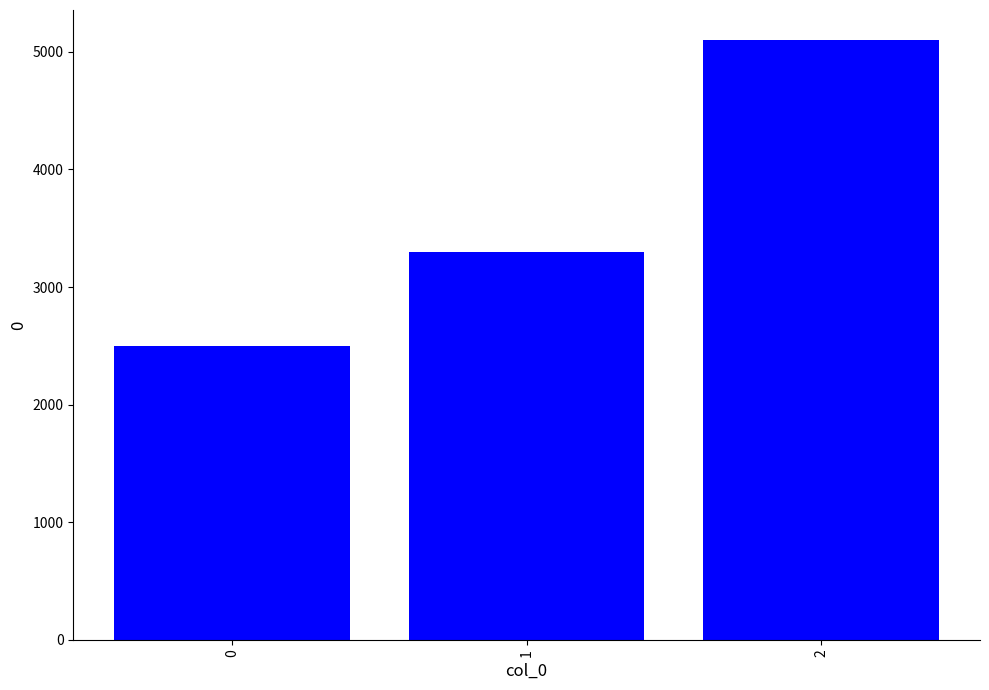

Between 1 and 2, which is larger?

2